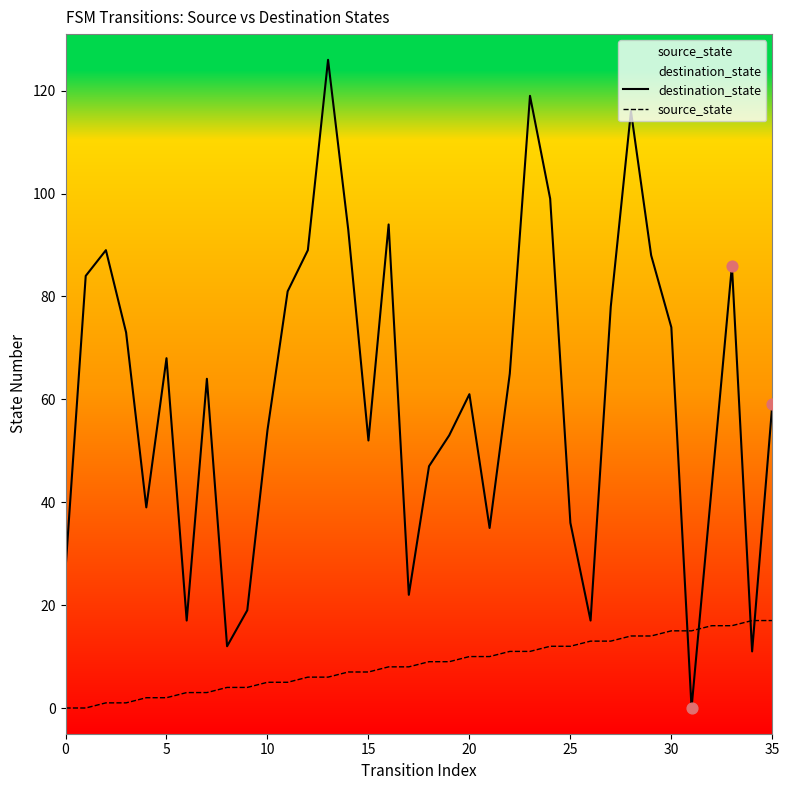

Which series has the widest spread of Y values?

destination_state